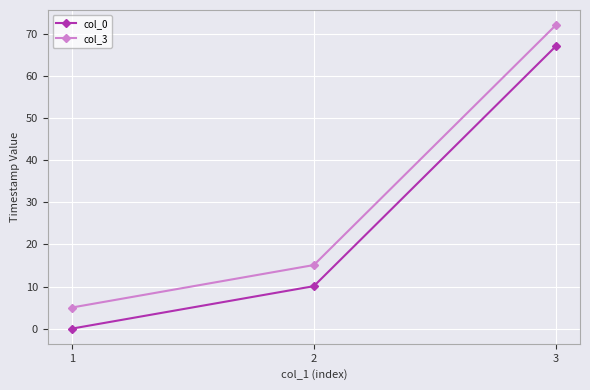

Reading right to left, list all the values displayed in this chart.

col_0: 3=67.1	2=10.1	1=0.0
col_3: 3=72.1	2=15.1	1=5.0